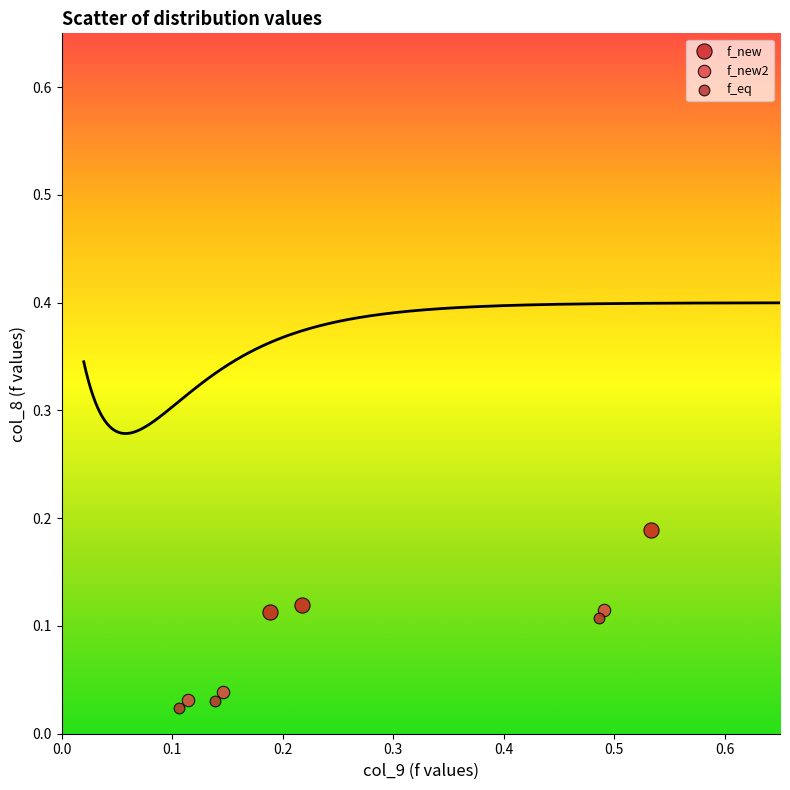

Which series contains the highest Y value?

f_new